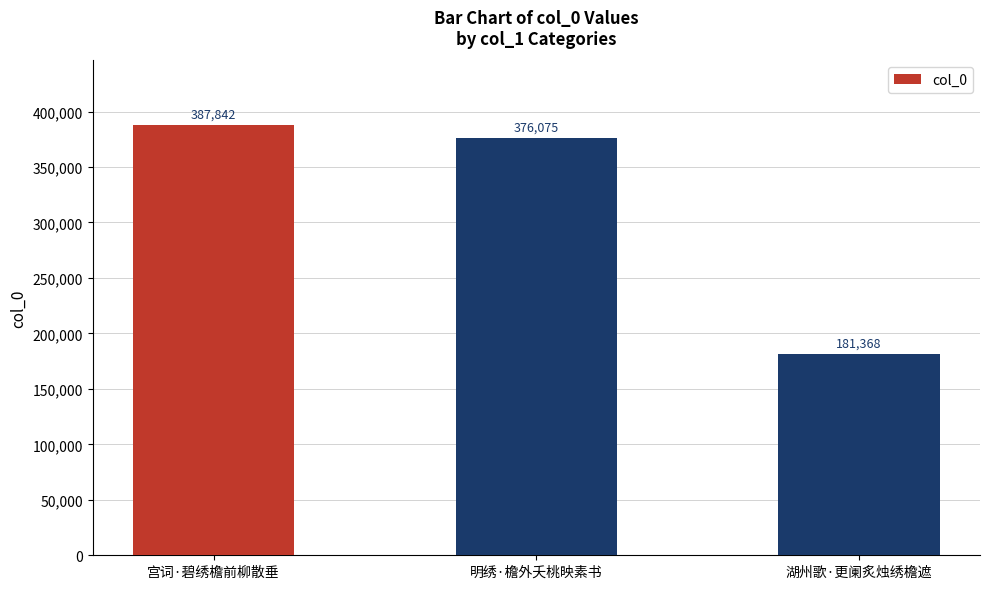

What is the label of the 2nd bar from the left?

明绣·檐外夭桃映素书